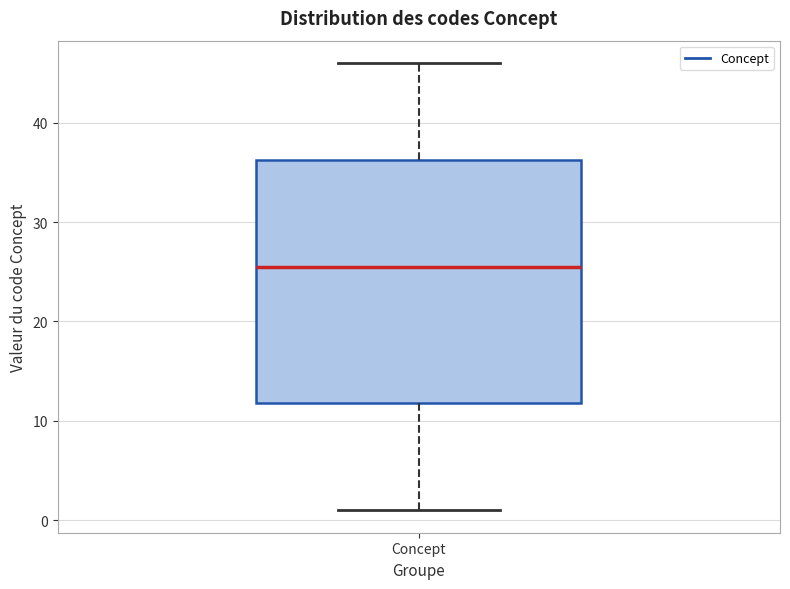

Transcribe this box plot: give where the median line is, the range the box spans, and where the two whiskers end, as read against the y-axis. The values are not printed on the chart, so give them approximately, as read against the axis.

median 26, box 12 to 36, whiskers 1 to 46